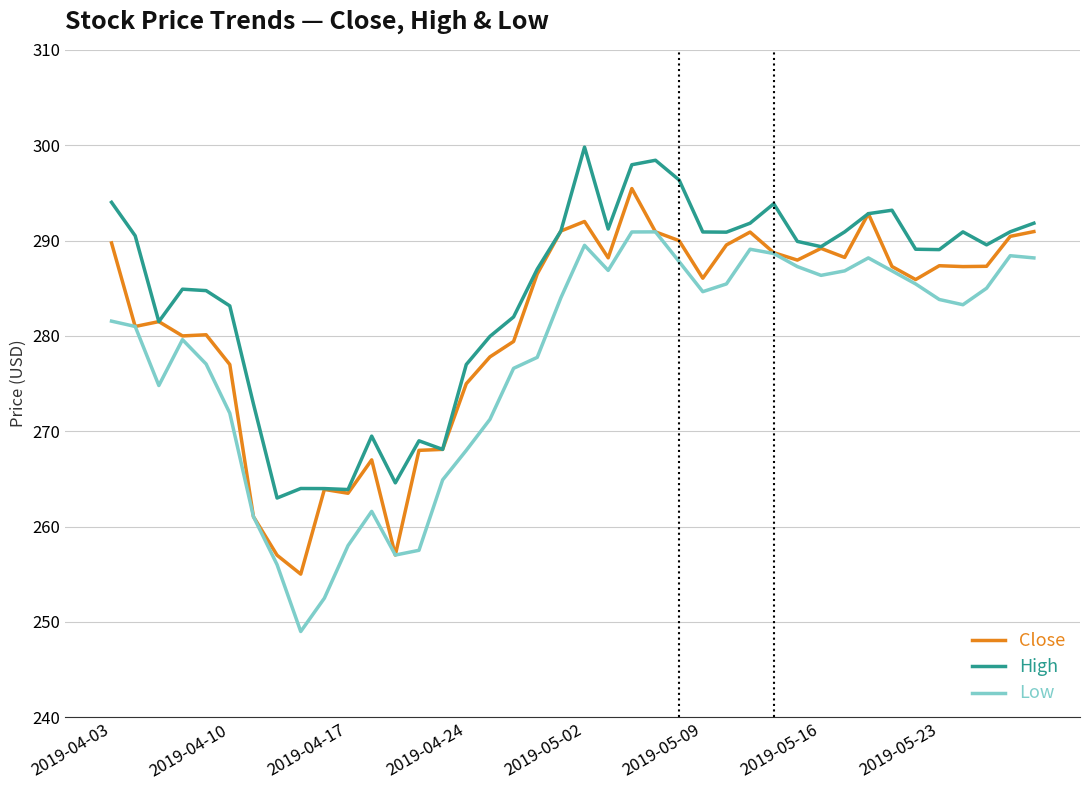

Rank the series by their maximum value, from highest to lowest.

High, Close, Low